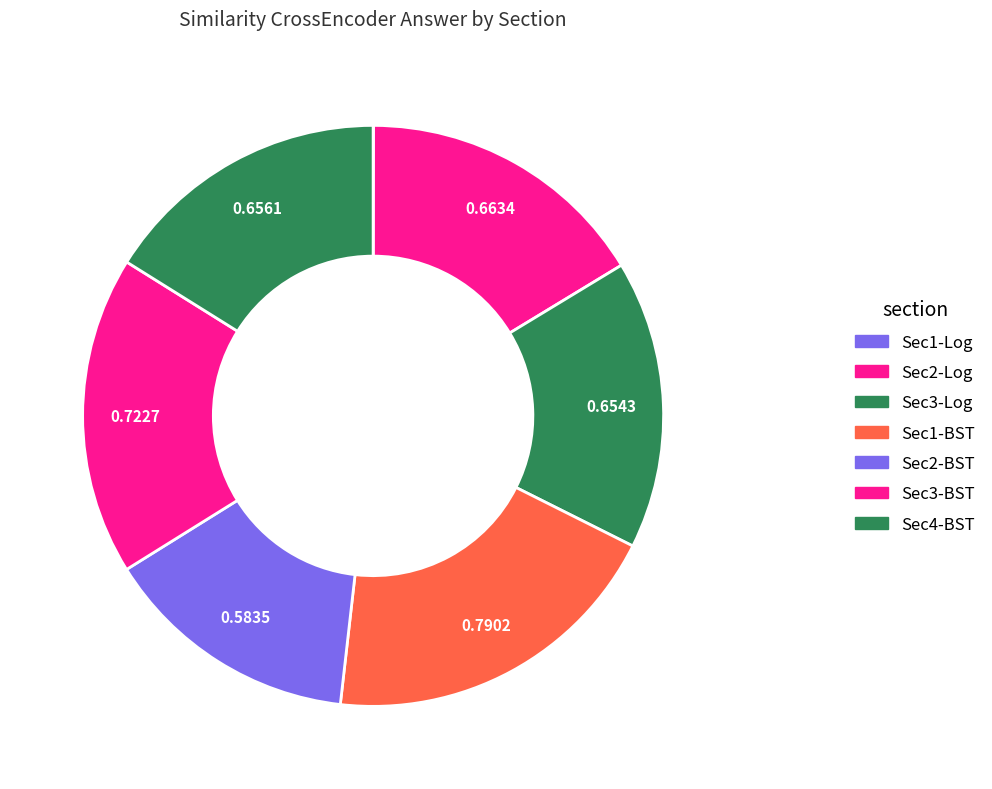

Does any single category account for the majority?

No